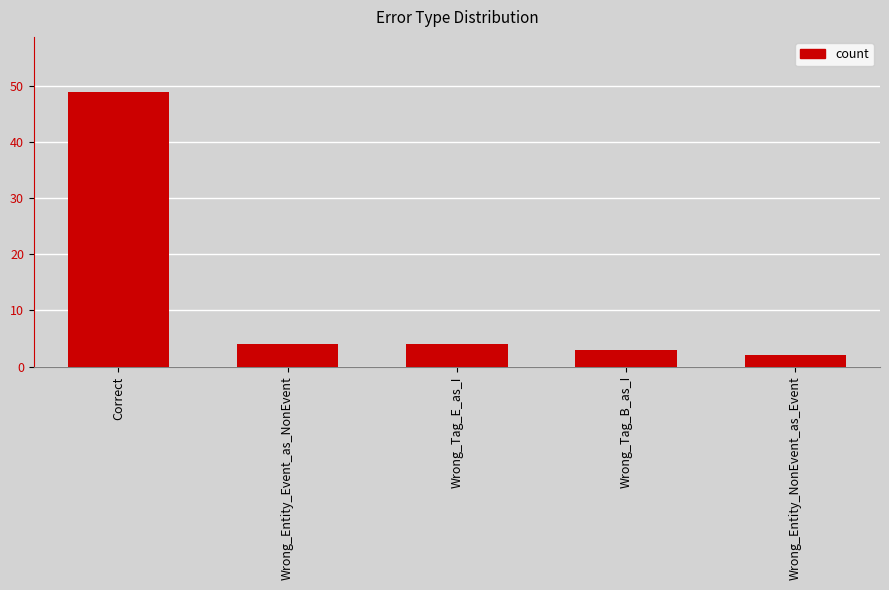

What is the difference between the maximum and minimum values?

47